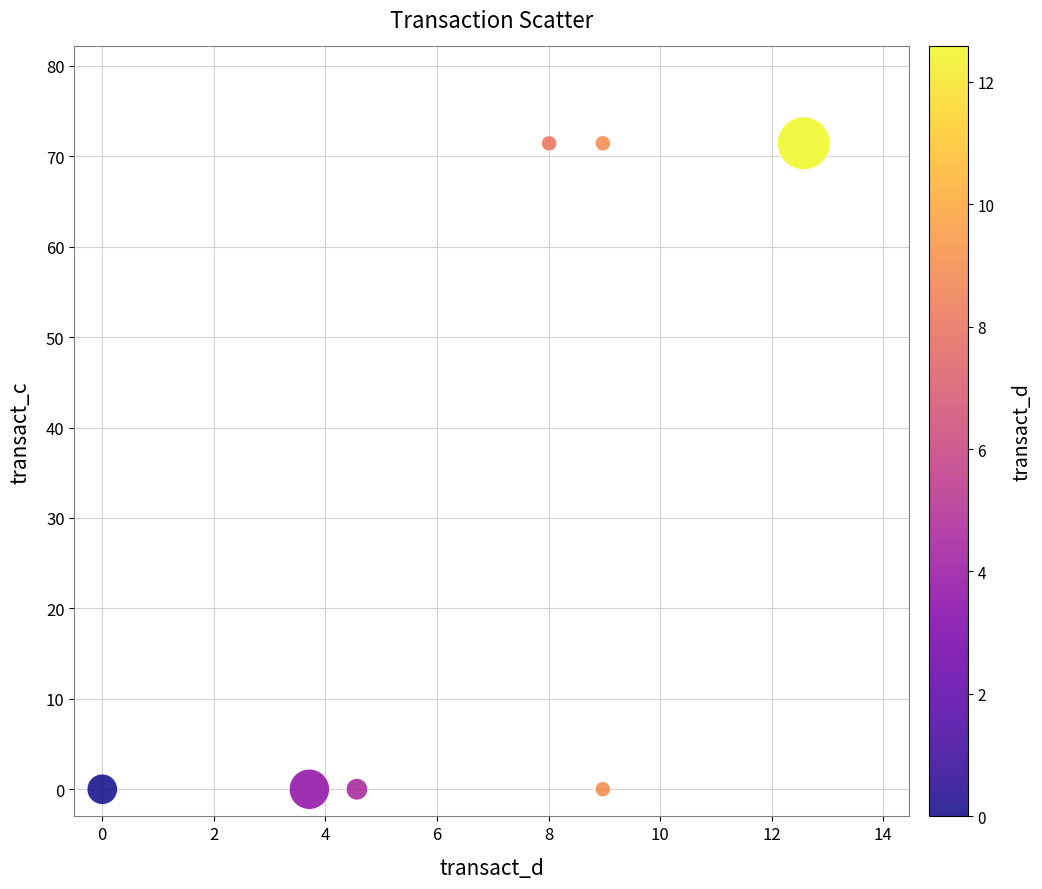

What is the average Y value?

30.6